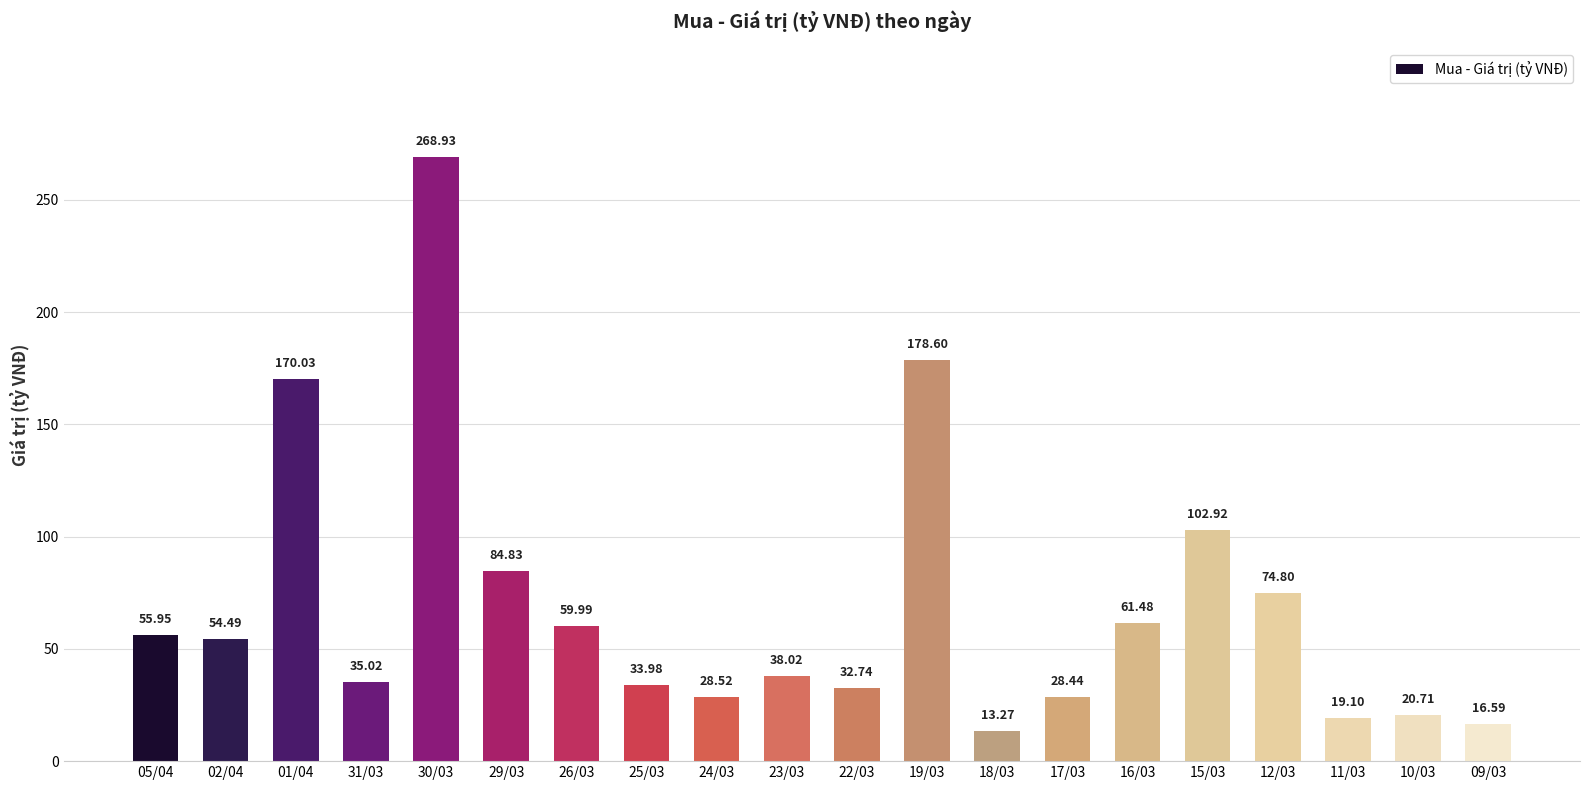

What position from the right is 23/03?

11